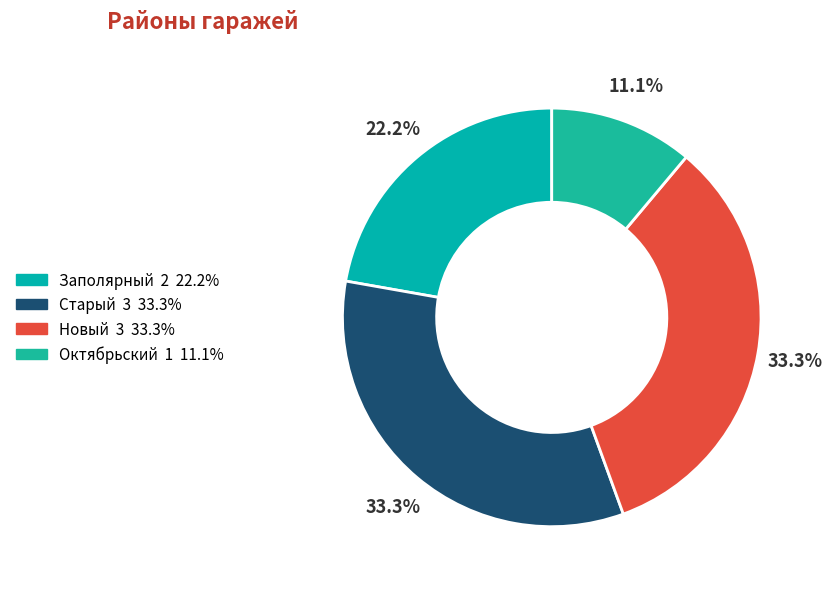

Combined, do Старый and Новый account for over 50%?

Yes